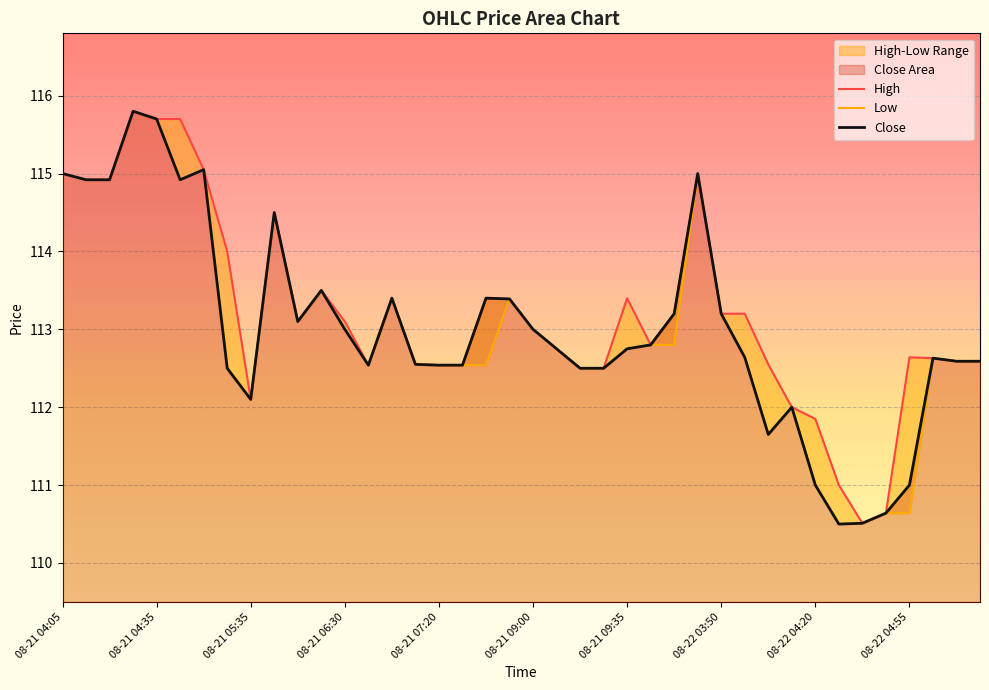

Reading left to right, transcribe all the data shown in this chart.

High: 115.0	114.9	114.9	115.8	115.7	115.7	115.0	114.0	112.1	114.5	113.1	113.5	113.1	112.5	113.4	112.5	112.5	112.5	113.4	113.4	113.0	112.8	112.5	112.5	113.4	112.8	113.2	115.0	113.2	113.2	112.5	112.0	111.8	111.0	110.5	110.6	112.6	112.6	112.6	112.6
Low: 115.0	114.9	114.9	115.8	115.7	114.9	115.0	112.5	112.1	114.5	113.1	113.5	113.0	112.5	113.4	112.5	112.5	112.5	112.5	113.4	113.0	112.8	112.5	112.5	112.8	112.8	112.8	115.0	113.2	112.6	111.7	112.0	111.0	110.5	110.5	110.6	110.6	112.6	112.6	112.6
Close: 115.0	114.9	114.9	115.8	115.7	114.9	115.0	112.5	112.1	114.5	113.1	113.5	113.0	112.5	113.4	112.5	112.5	112.5	113.4	113.4	113.0	112.8	112.5	112.5	112.8	112.8	113.2	115.0	113.2	112.6	111.7	112.0	111.0	110.5	110.5	110.6	111.0	112.6	112.6	112.6